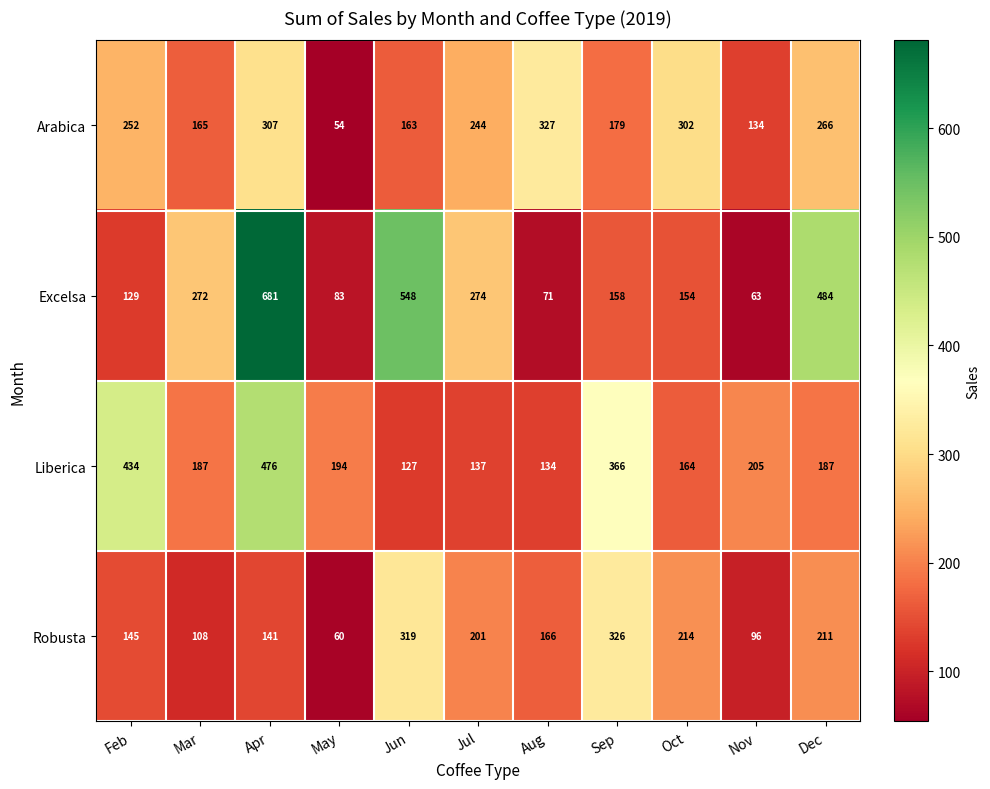

List the series in order of their peak value, lowest first.

Robusta, Arabica, Liberica, Excelsa